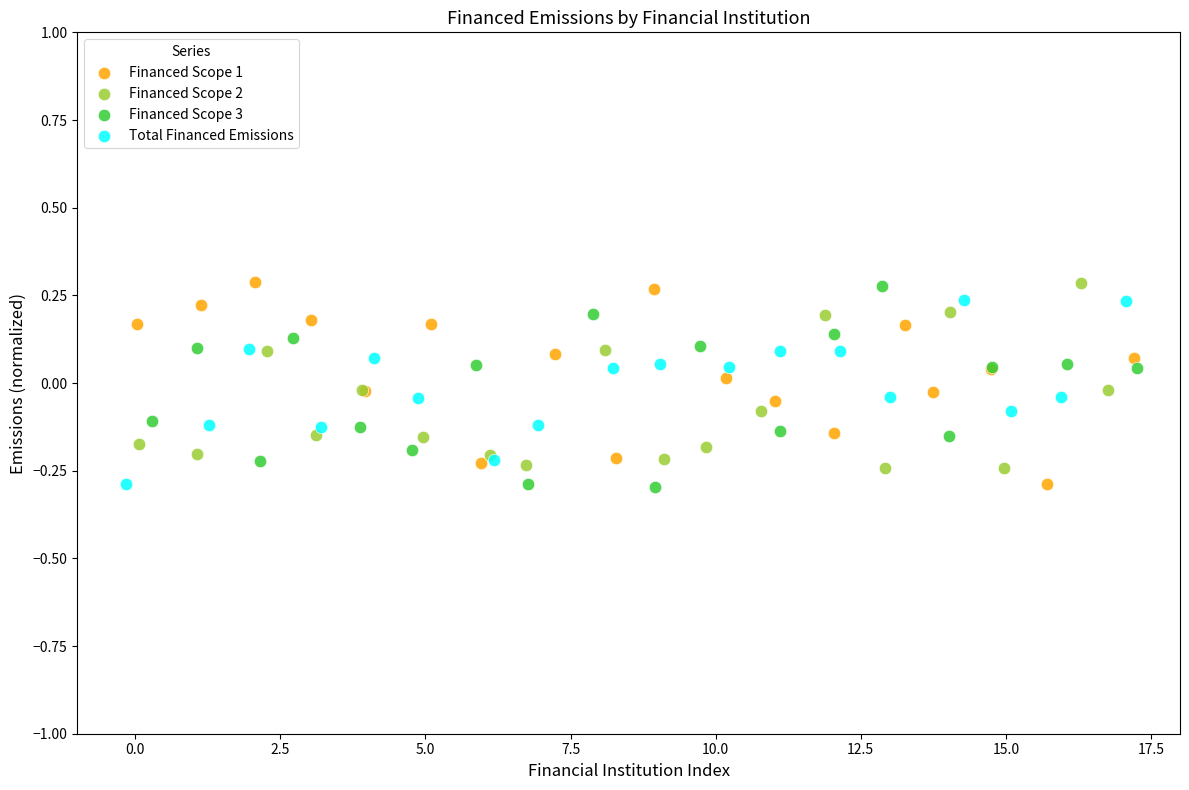

What are all the series names shown in the legend?

Financed Scope 1, Financed Scope 2, Financed Scope 3, Total Financed Emissions